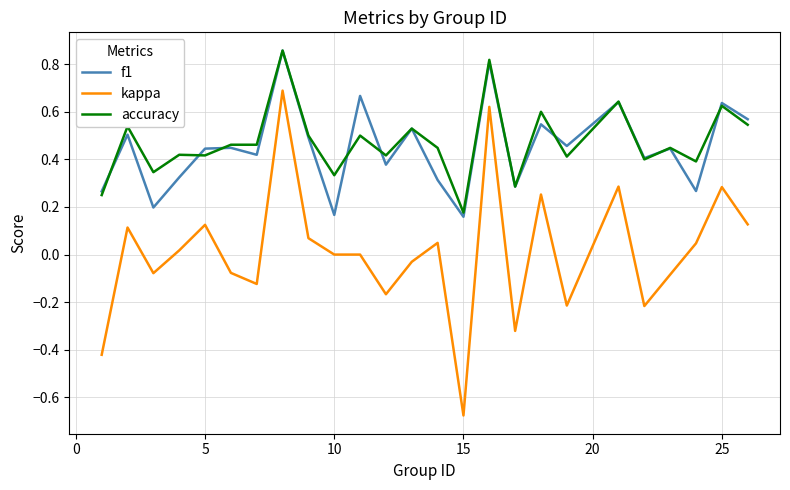

Which series has the largest range (max minus min)?

kappa